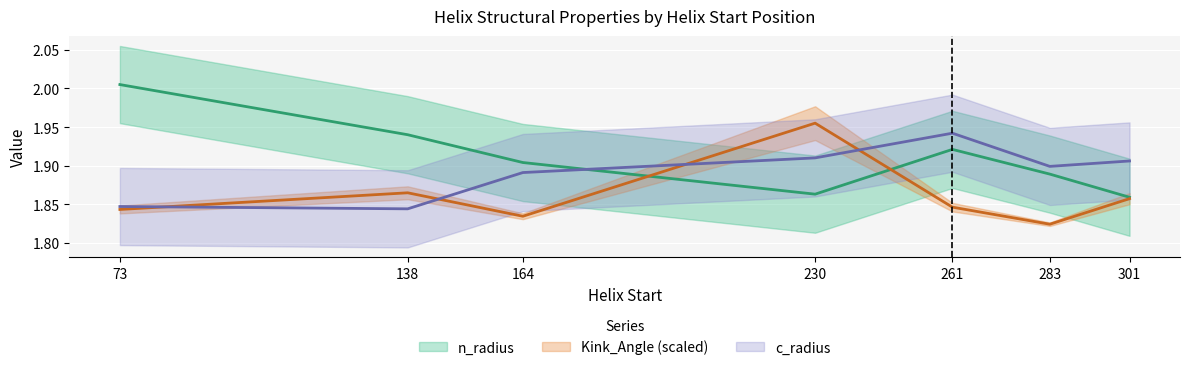

List the labels in order of Kink_Angle value, smallest first.

283, 164, 73, 261, 301, 138, 230